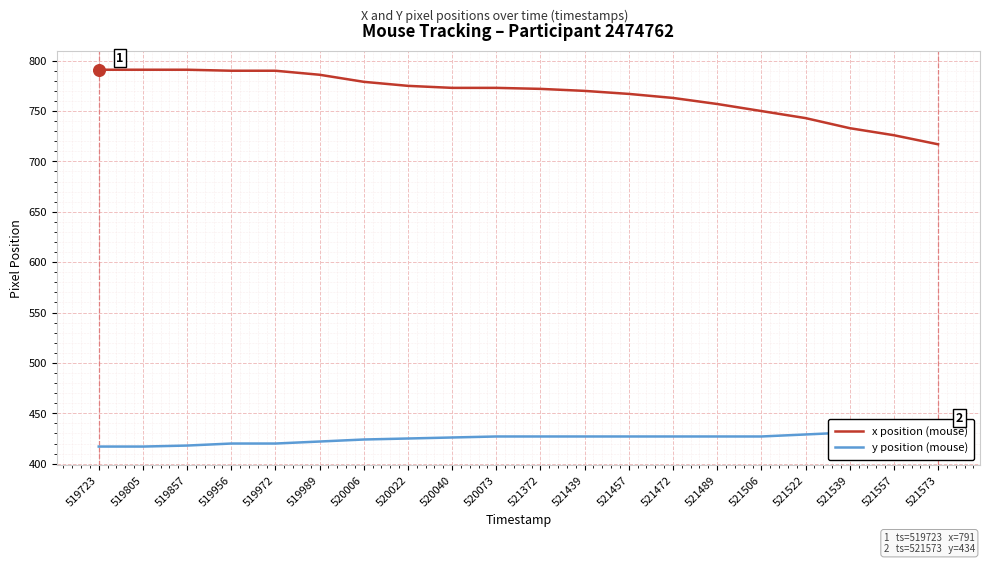

At which category is the sum across all series the highest?

519956